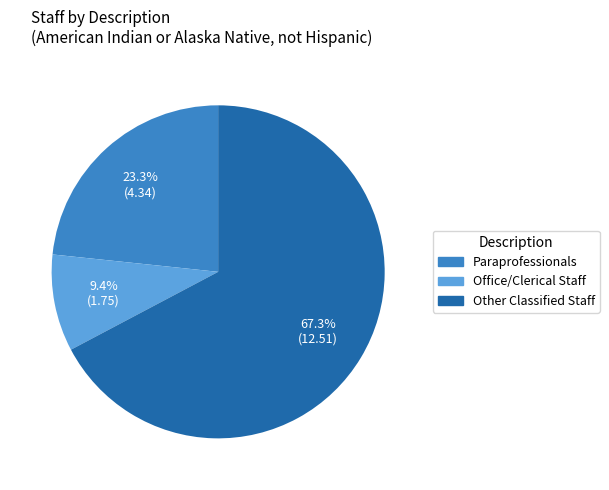

Count the number of slices in the pie.

3